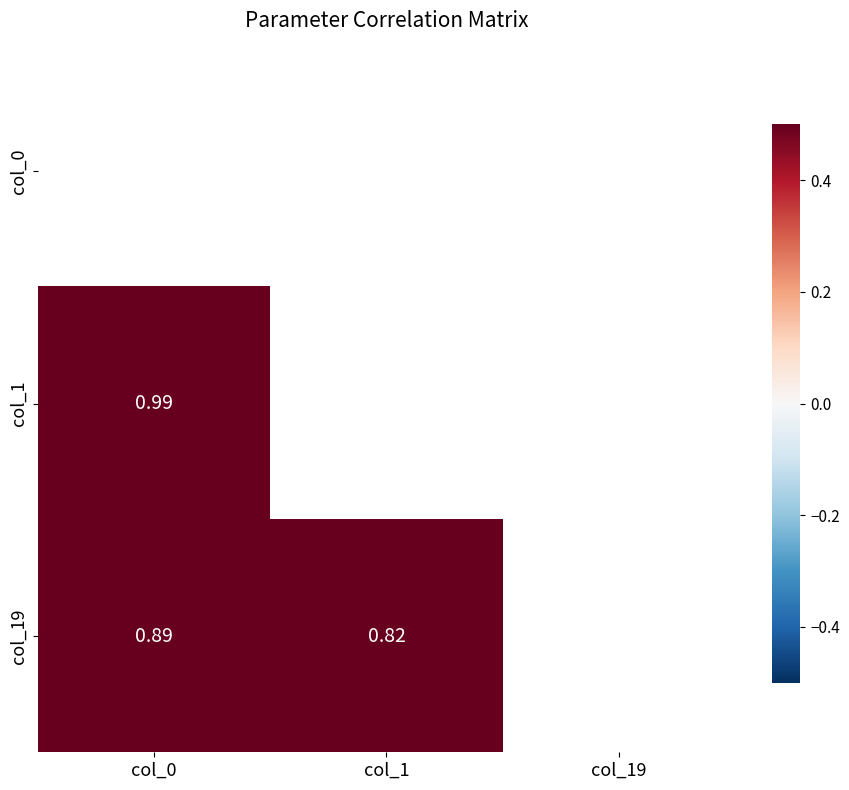

Which label corresponds to the largest value in the chart?

col_1